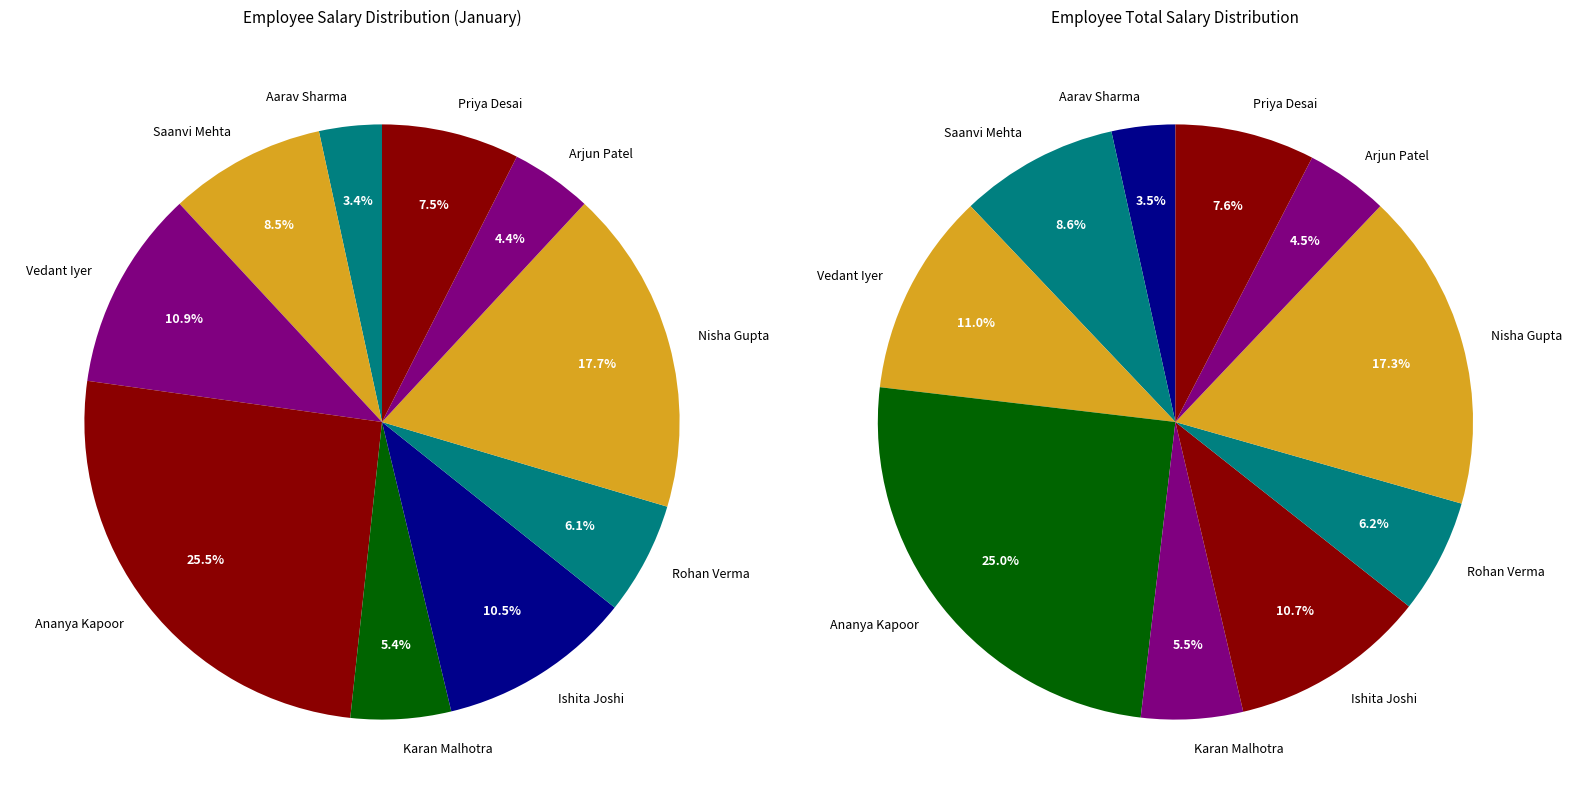

What is the ratio of the value at Nisha Gupta to the value at Vedant Iyer?

1.6